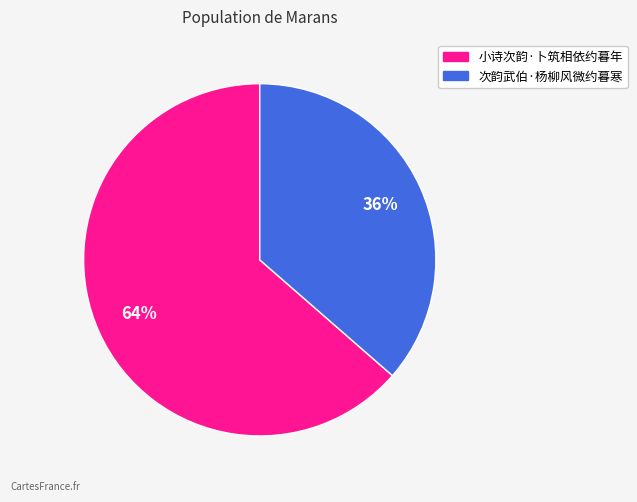

Count the number of slices in the pie.

2